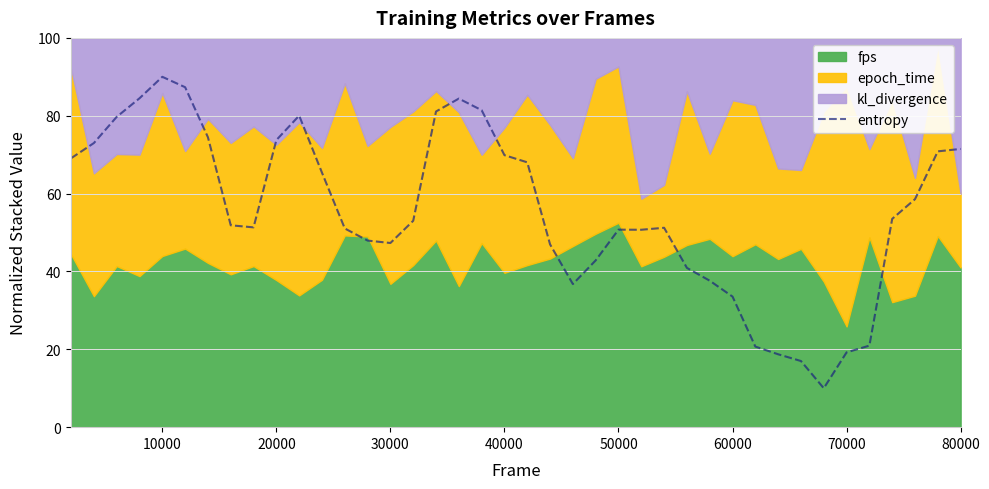

Reading right to left, list all the values displayed in this chart.

71.5	70.9	58.6	53.5	20.9	19.2	10.0	17.0	18.7	20.7	33.5	37.6	40.9	51.2	50.7	50.7	42.8	36.8	47.0	68.0	69.9	81.4	84.4	81.1	53.0	47.3	47.9	51.0	65.4	80.0	73.7	51.3	51.9	74.5	87.3	90.0	84.5	79.7	73.0	69.1